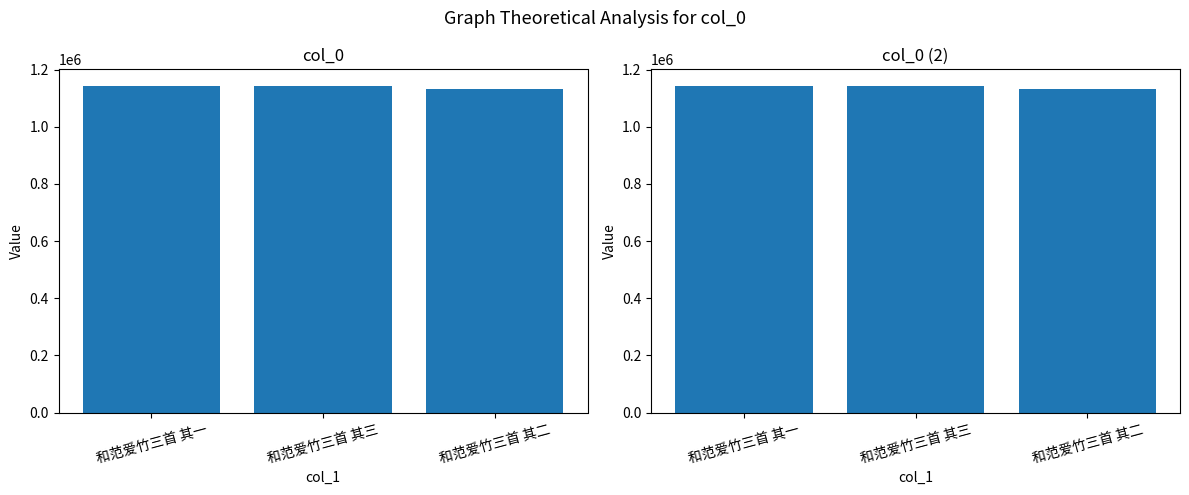

Does the chart contain stacked bars?

No